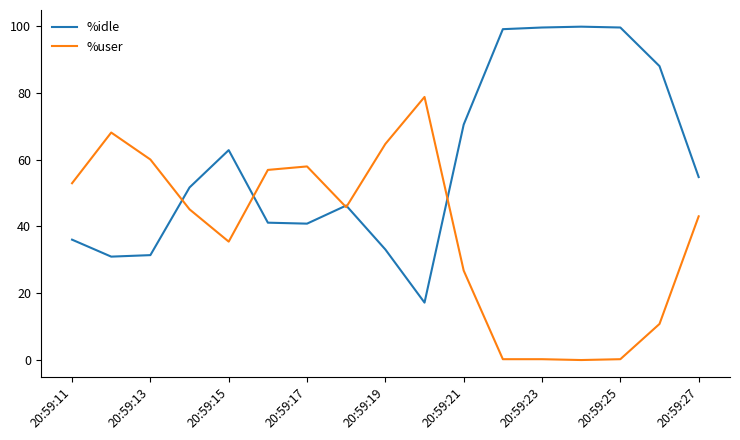

What is the highest value of the %idle series?

99.8